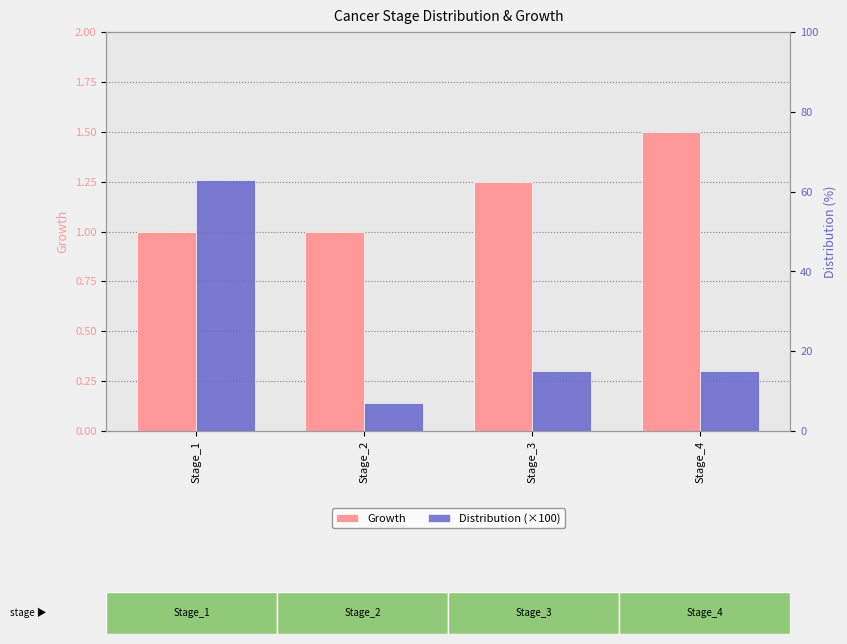

How many Growth values are between 1 and 2?

4